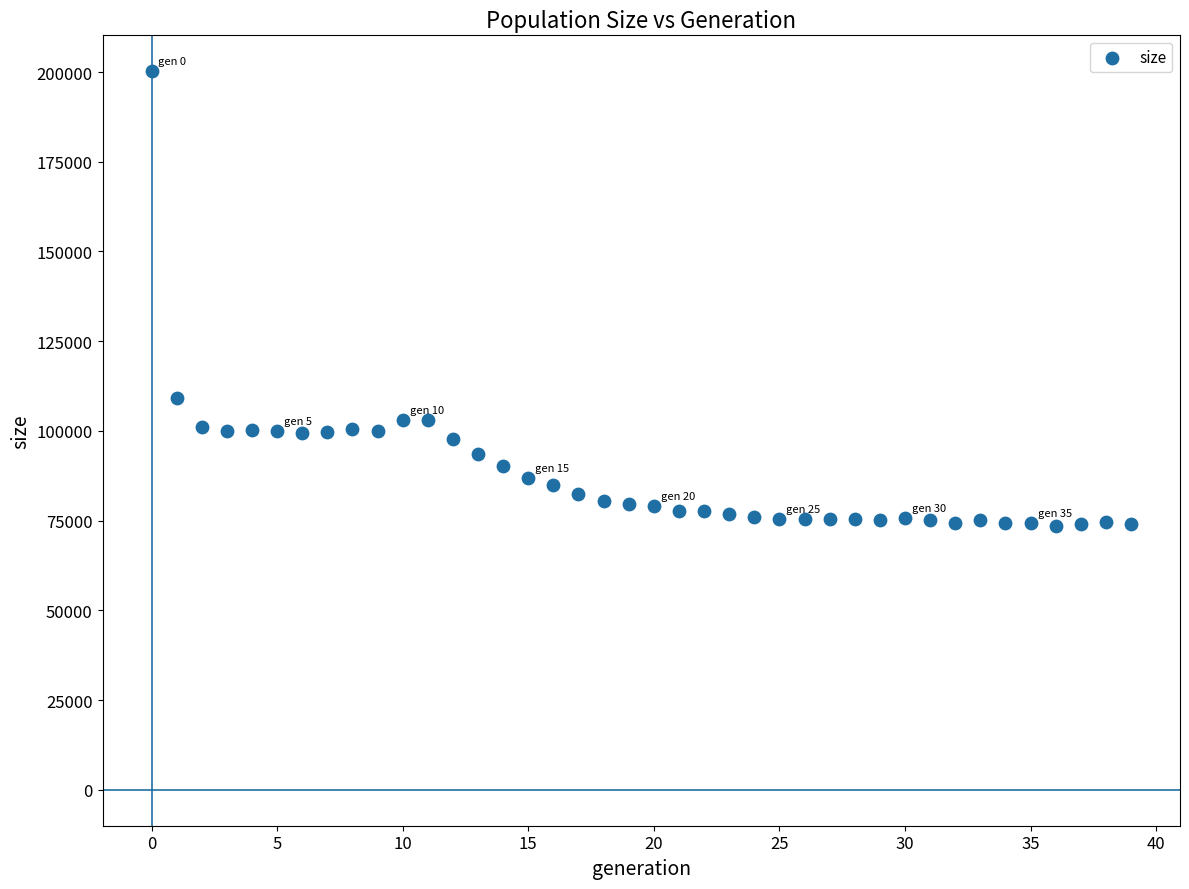

What is the range of Y values (max minus min)?

126609